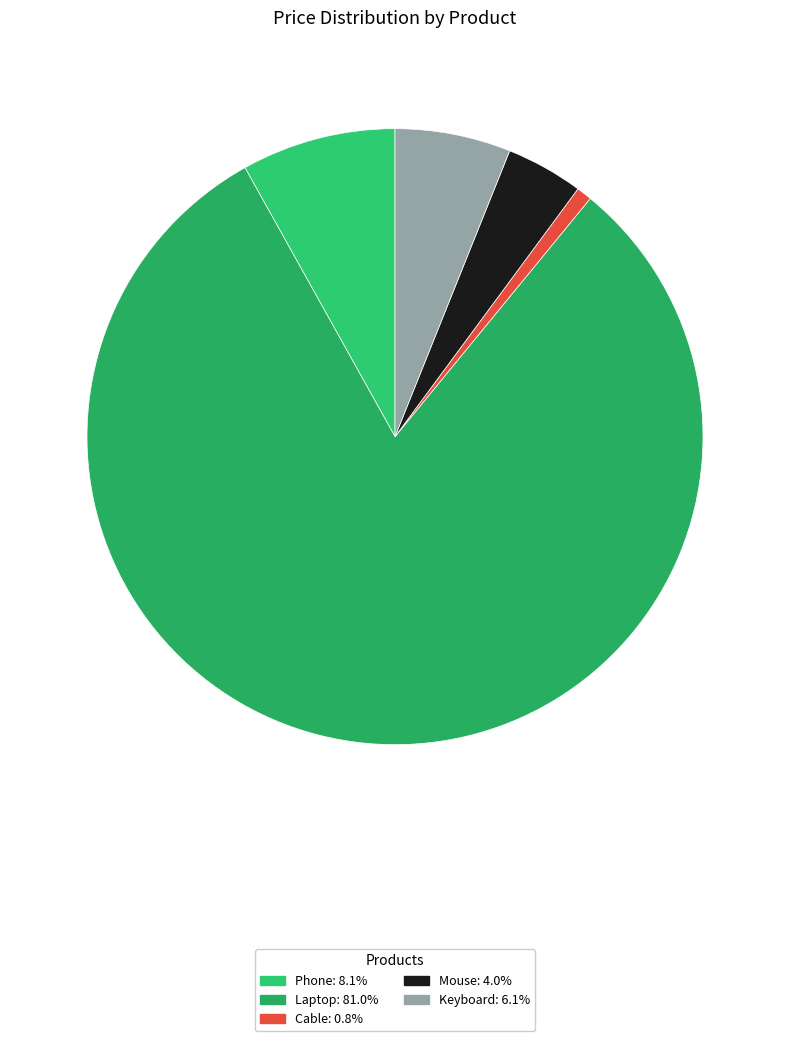

To the nearest percent, what is the difference between the Cable and Keyboard slice percentages?

5%